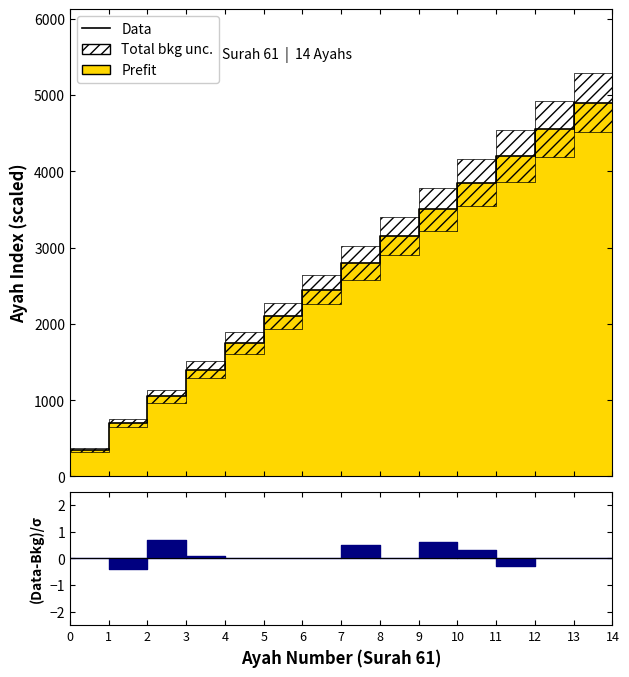

List the labels in order of value, largest first.

13, 12, 11, 10, 9, 8, 7, 6, 5, 4, 3, 2, 1, 0